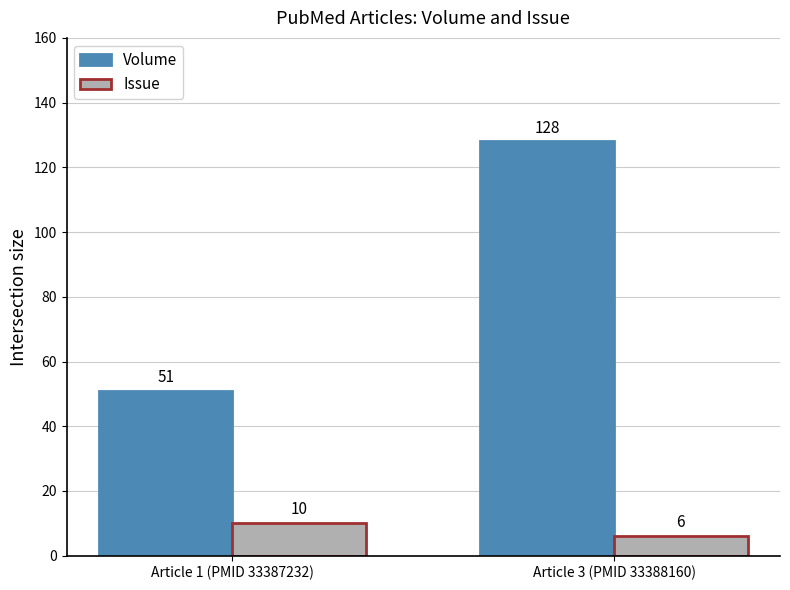

What is the minimum value for Issue?

6